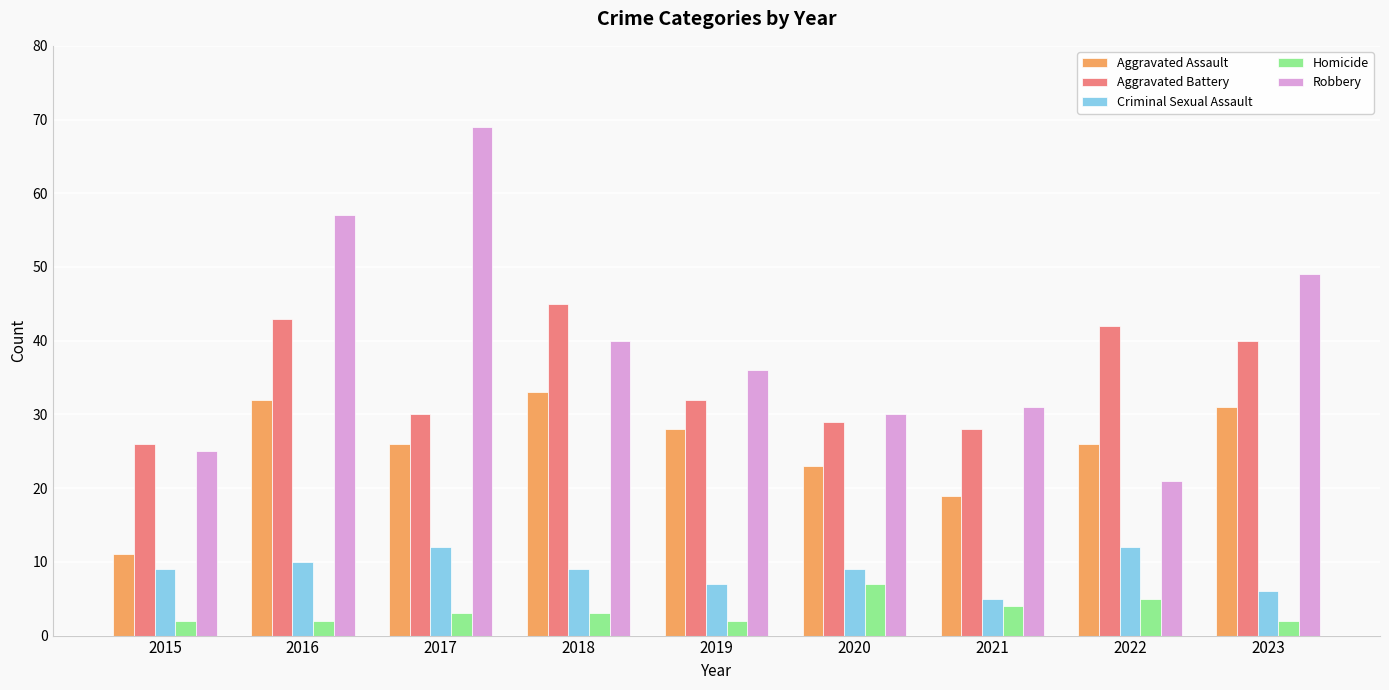

List the series in order of their peak value, lowest first.

Homicide, Criminal Sexual Assault, Aggravated Assault, Aggravated Battery, Robbery